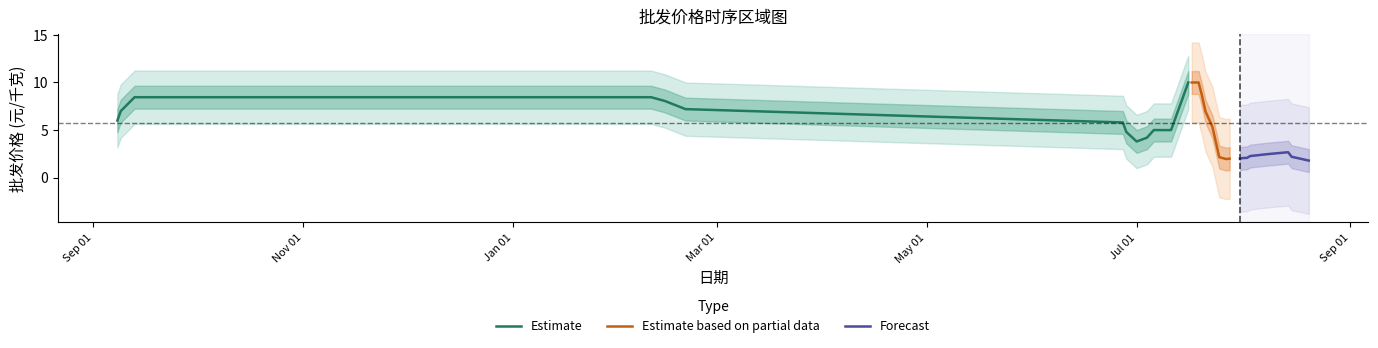

How many values exceed 5?

18